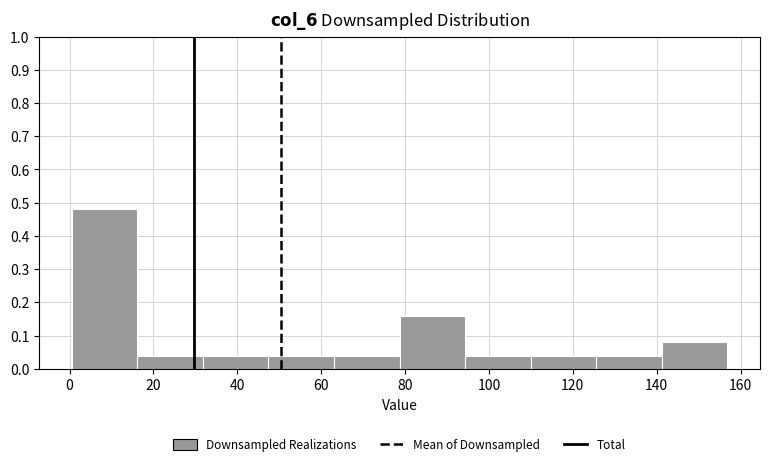

Reading left to right, transcribe this chart: for each bar, give the range it covers on the x-axis and its height. Neither the bar edges nor the heights are printed on the chart, so give them approximately, as read against the axes.

0 to 16: 0.48
16 to 32: 0.04
32 to 48: 0.04
48 to 64: 0.04
64 to 78: 0.04
78 to 94: 0.16
94 to 110: 0.04
110 to 126: 0.04
126 to 142: 0.04
142 to 156: 0.08